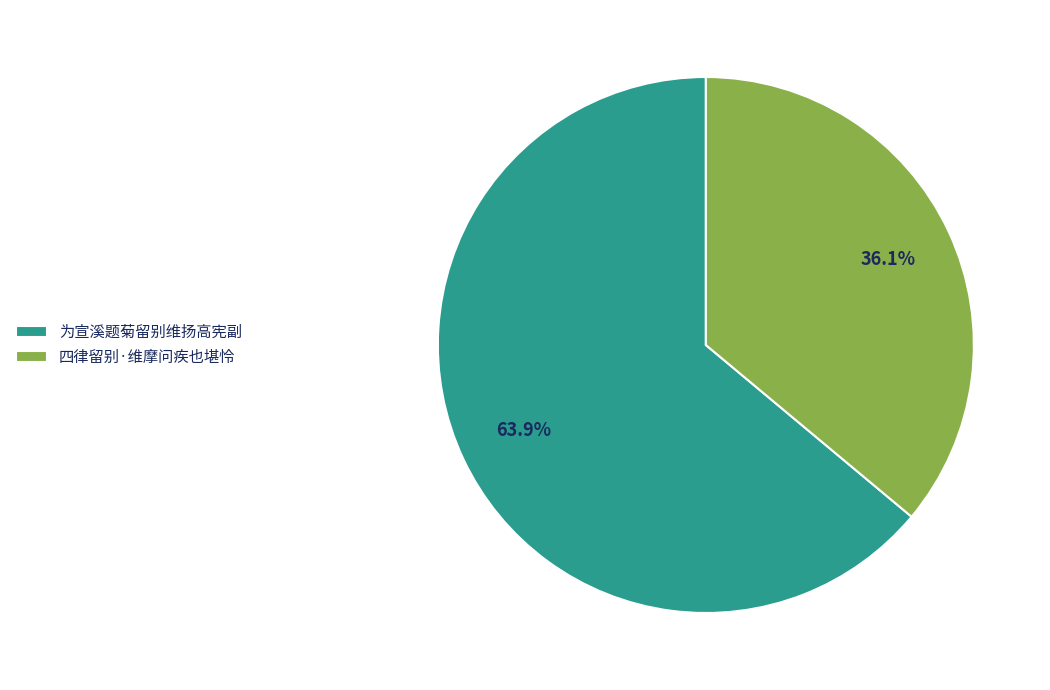

What is the ratio of the value at 四律留别·维摩问疾也堪怜 to the value at 为宣溪题菊留别维扬高宪副?

0.6